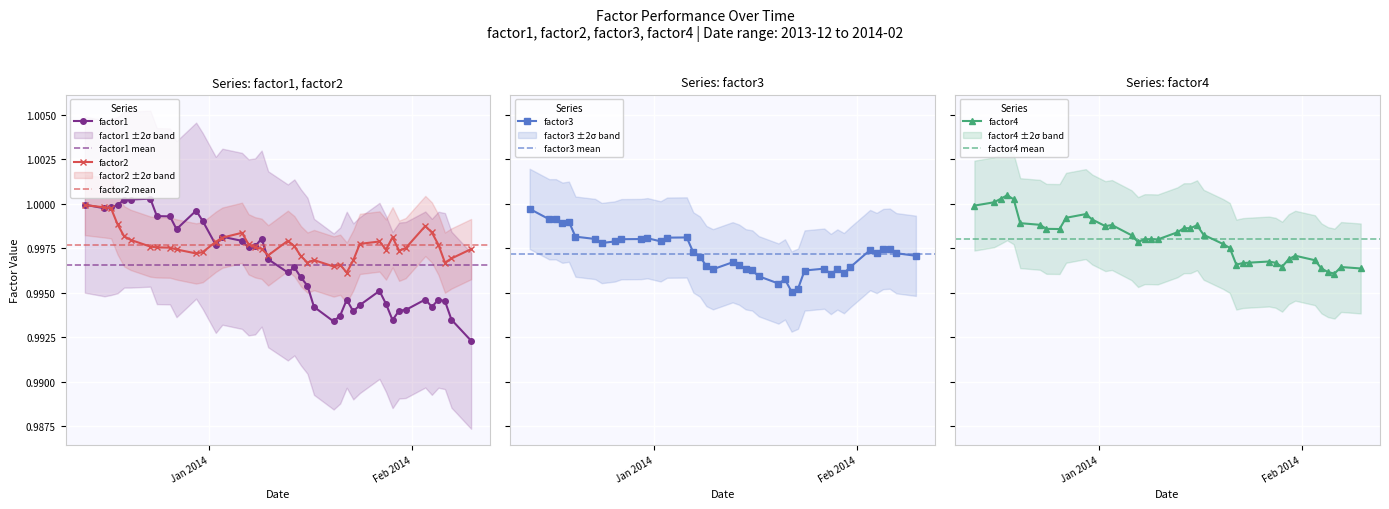

True or false: factor1 has more than 1 interior local peaks.

True